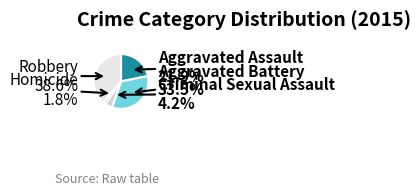

What is the smallest slice in the pie chart?

Homicide